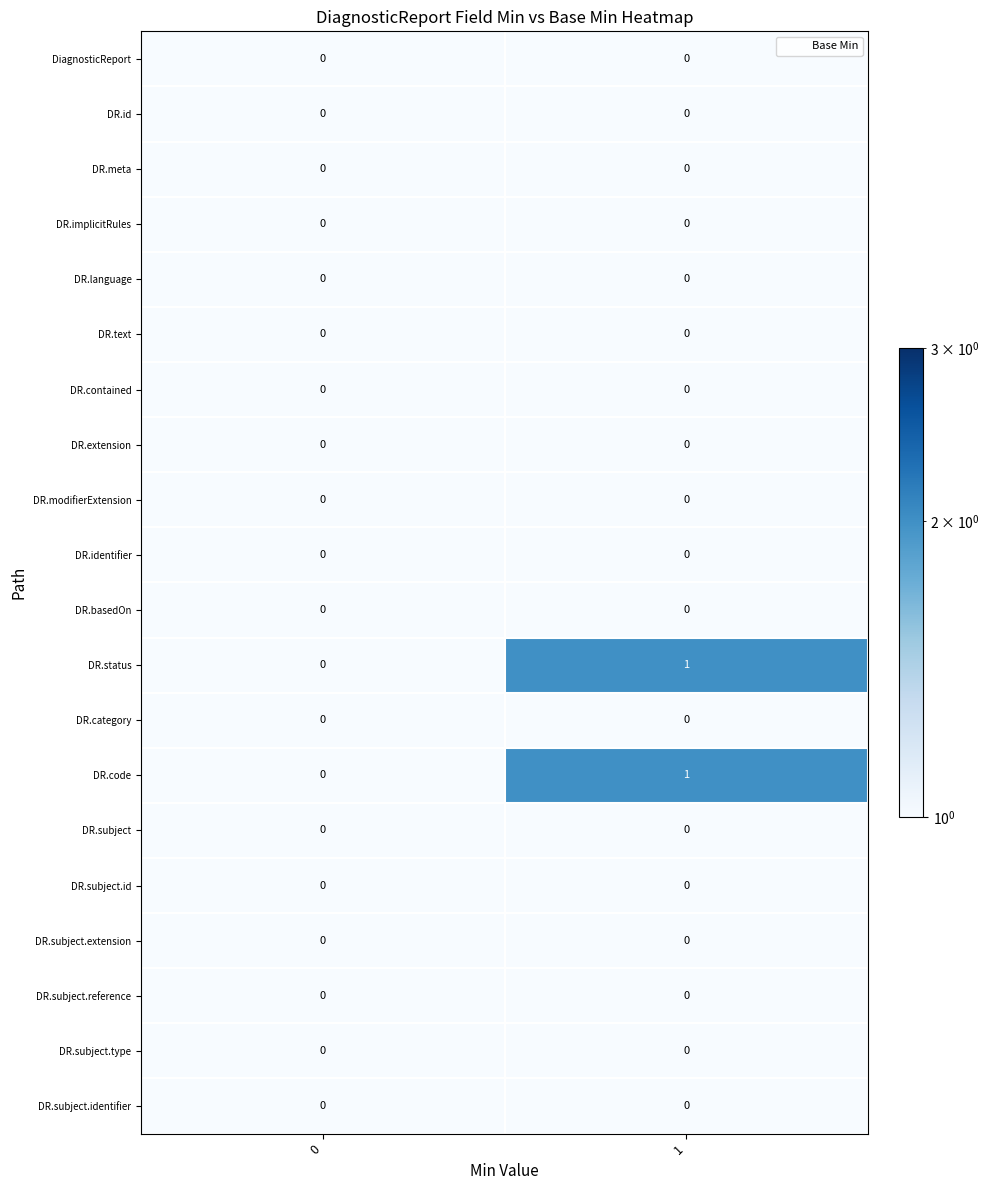

Rank the categories by DR.status value from highest to lowest.

1, 0